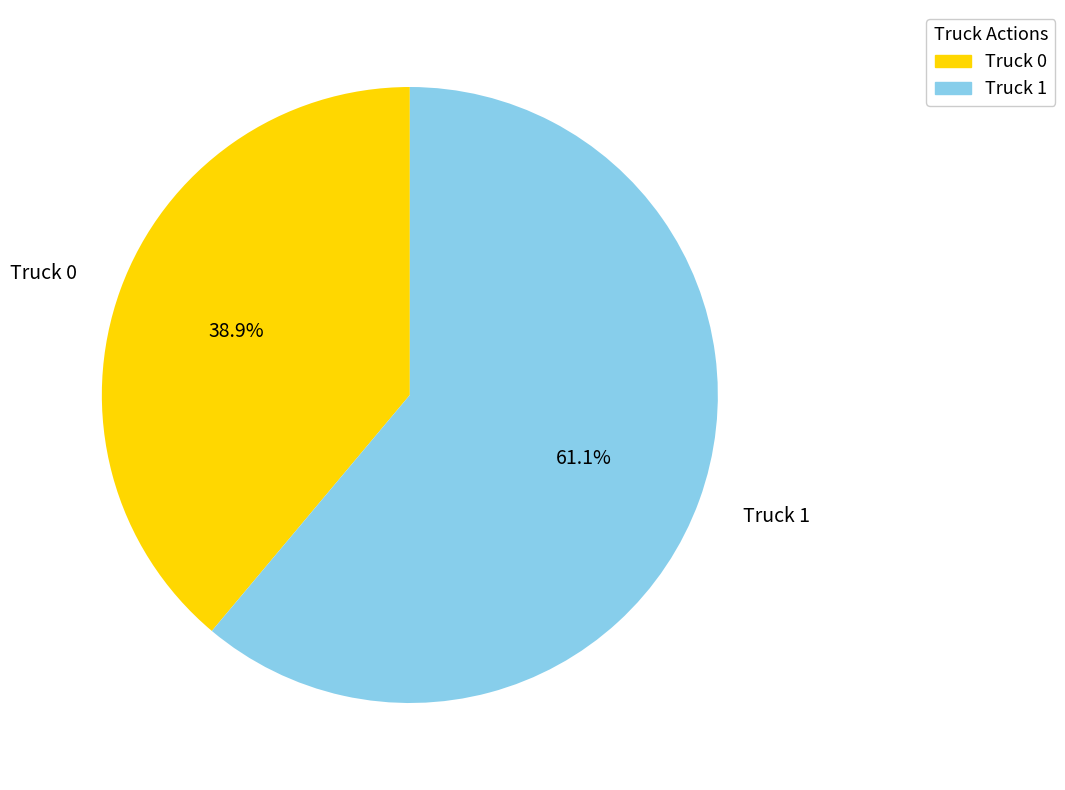

Do Truck 0 and Truck 1 together represent more than half of the pie?

Yes